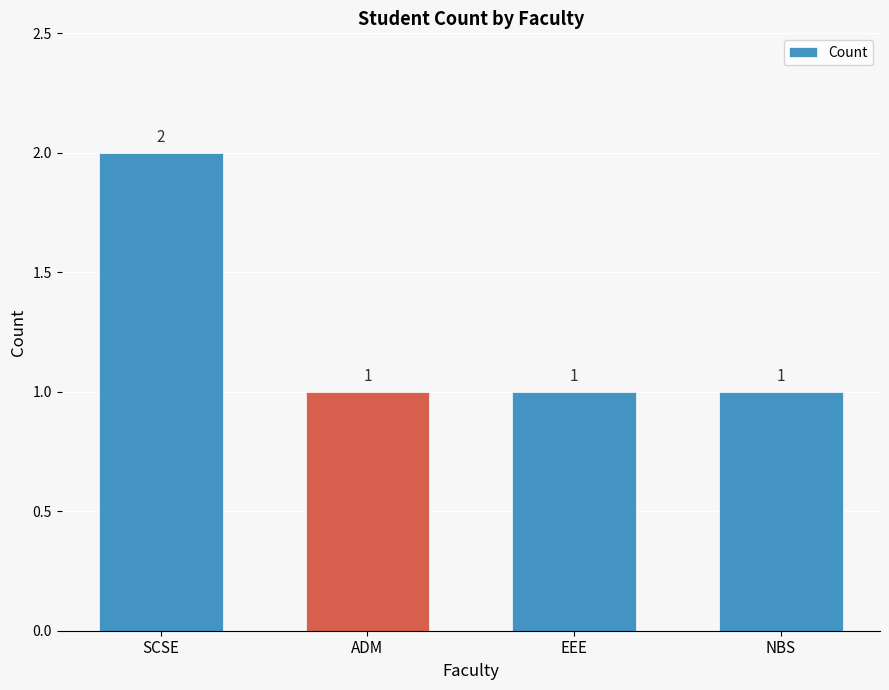

What position from the left is NBS?

4